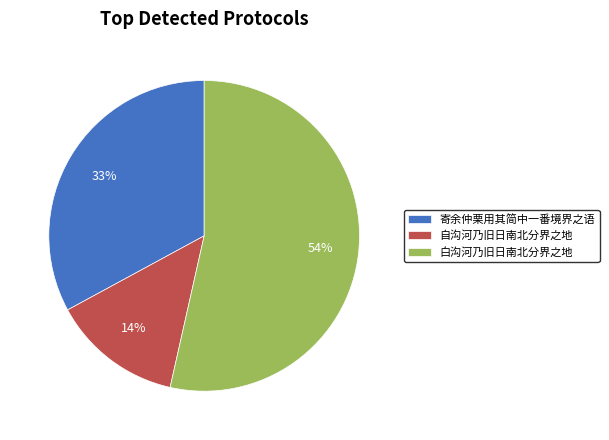

Combined, do 寄余仲栗用其简中一番境界之语 and 自沟河乃旧日南北分界之地 account for over 50%?

No